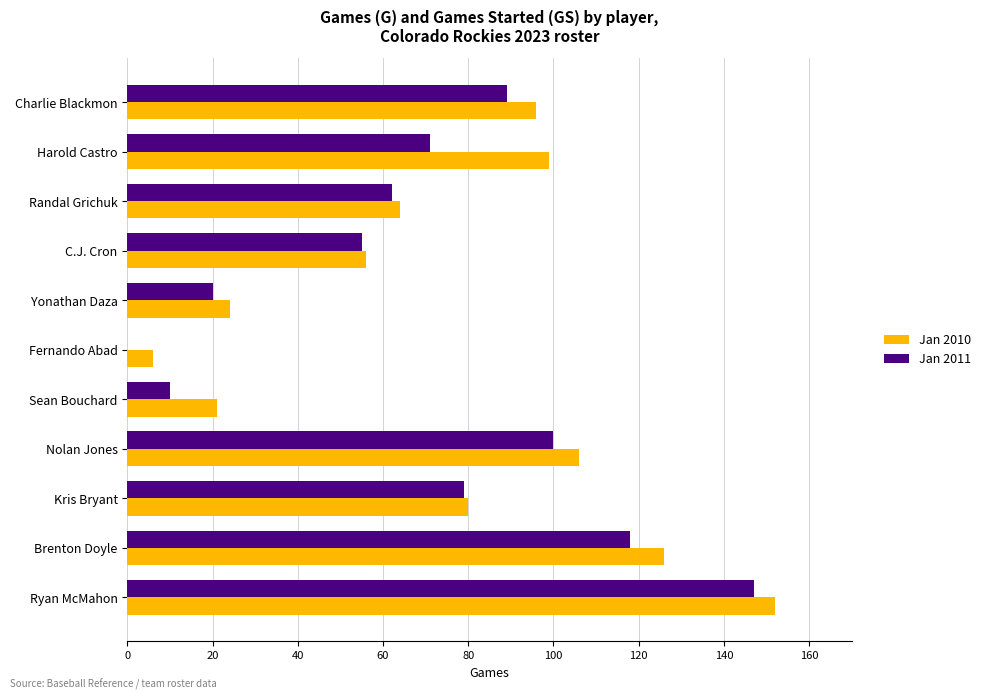

Between Randal Grichuk and Sean Bouchard, which series saw the biggest shift?

Jan 2011